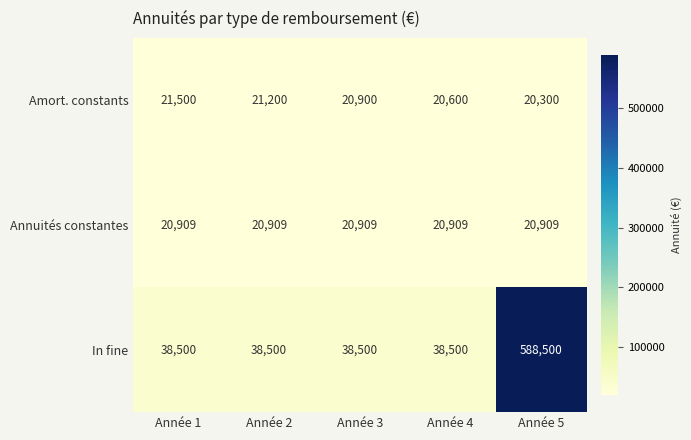

What value does the In fine series have at Année 3, to the nearest 10?

38500